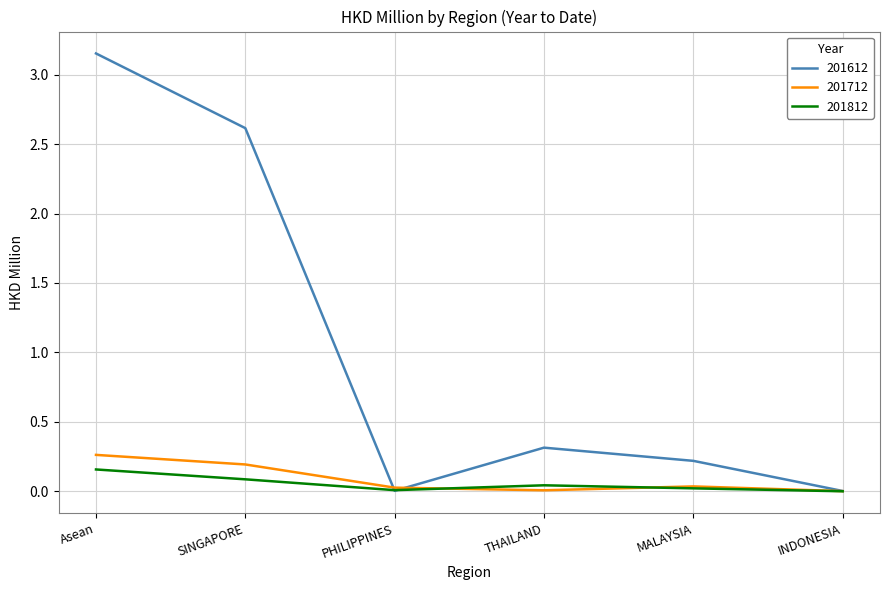

True or false: 201612 has a value of 0.5 at THAILAND.

False